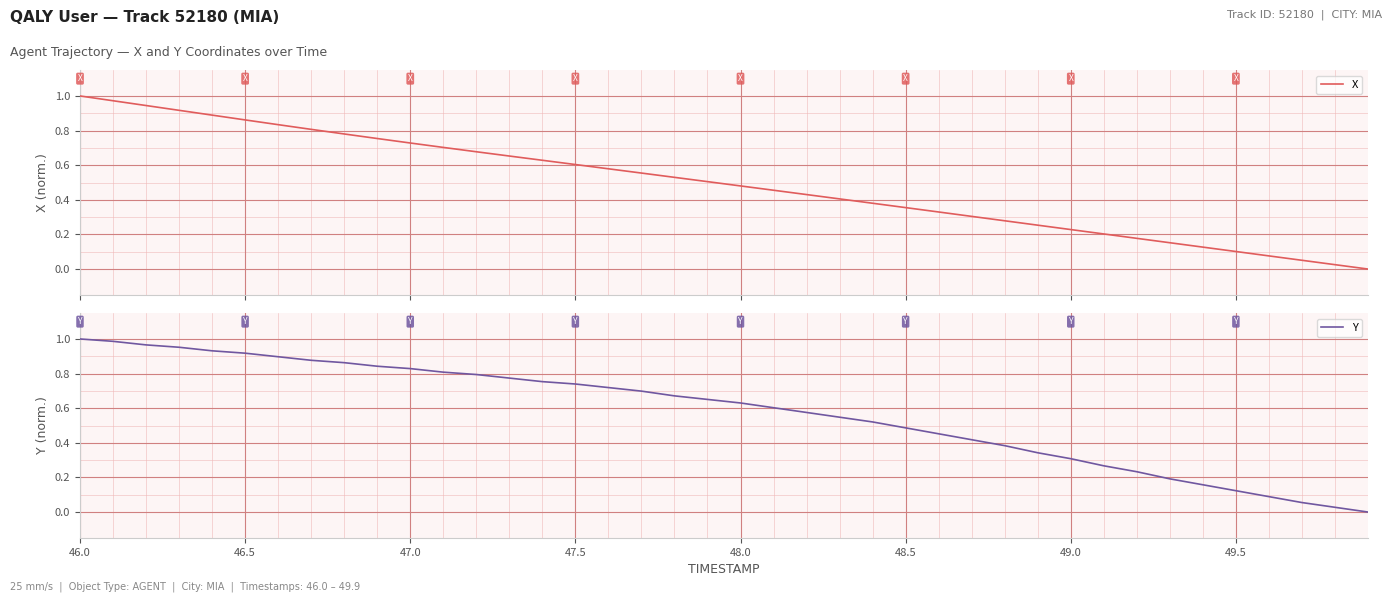

Which series has the largest range (max minus min)?

X